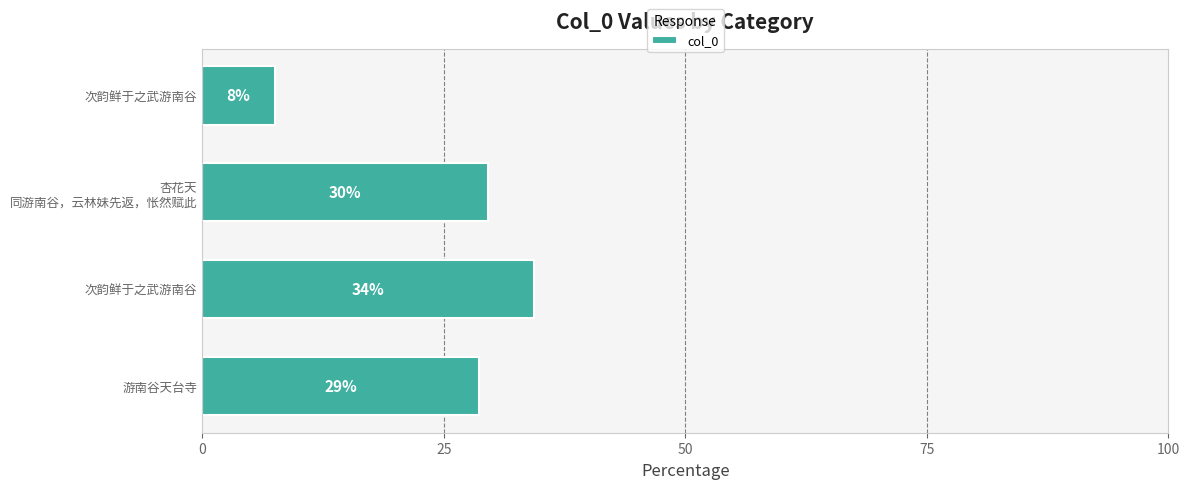

What is the sum of all values?

100.0